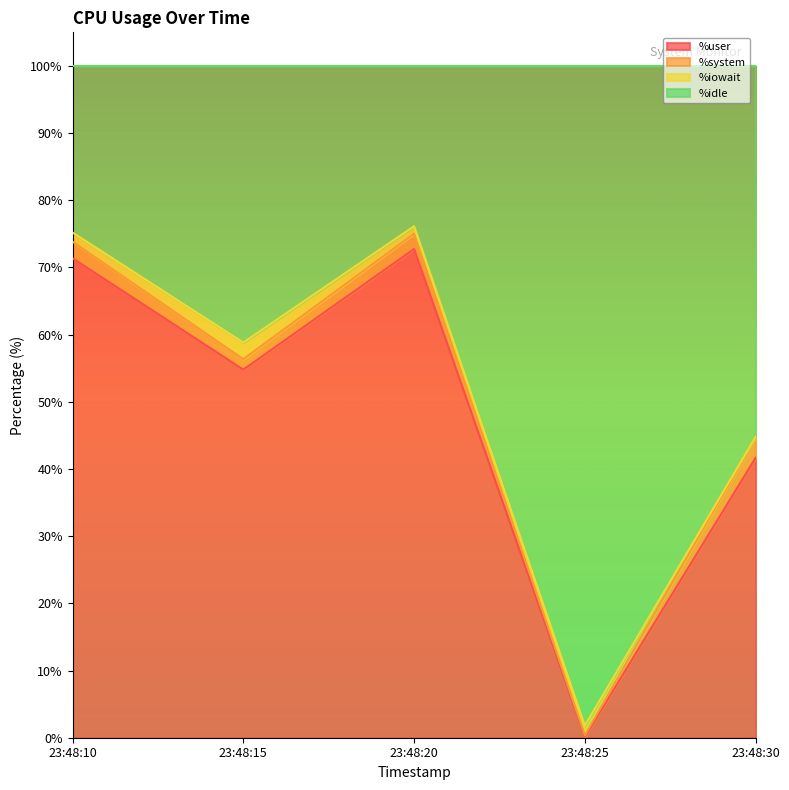

What is the maximum value for %user?

72.7